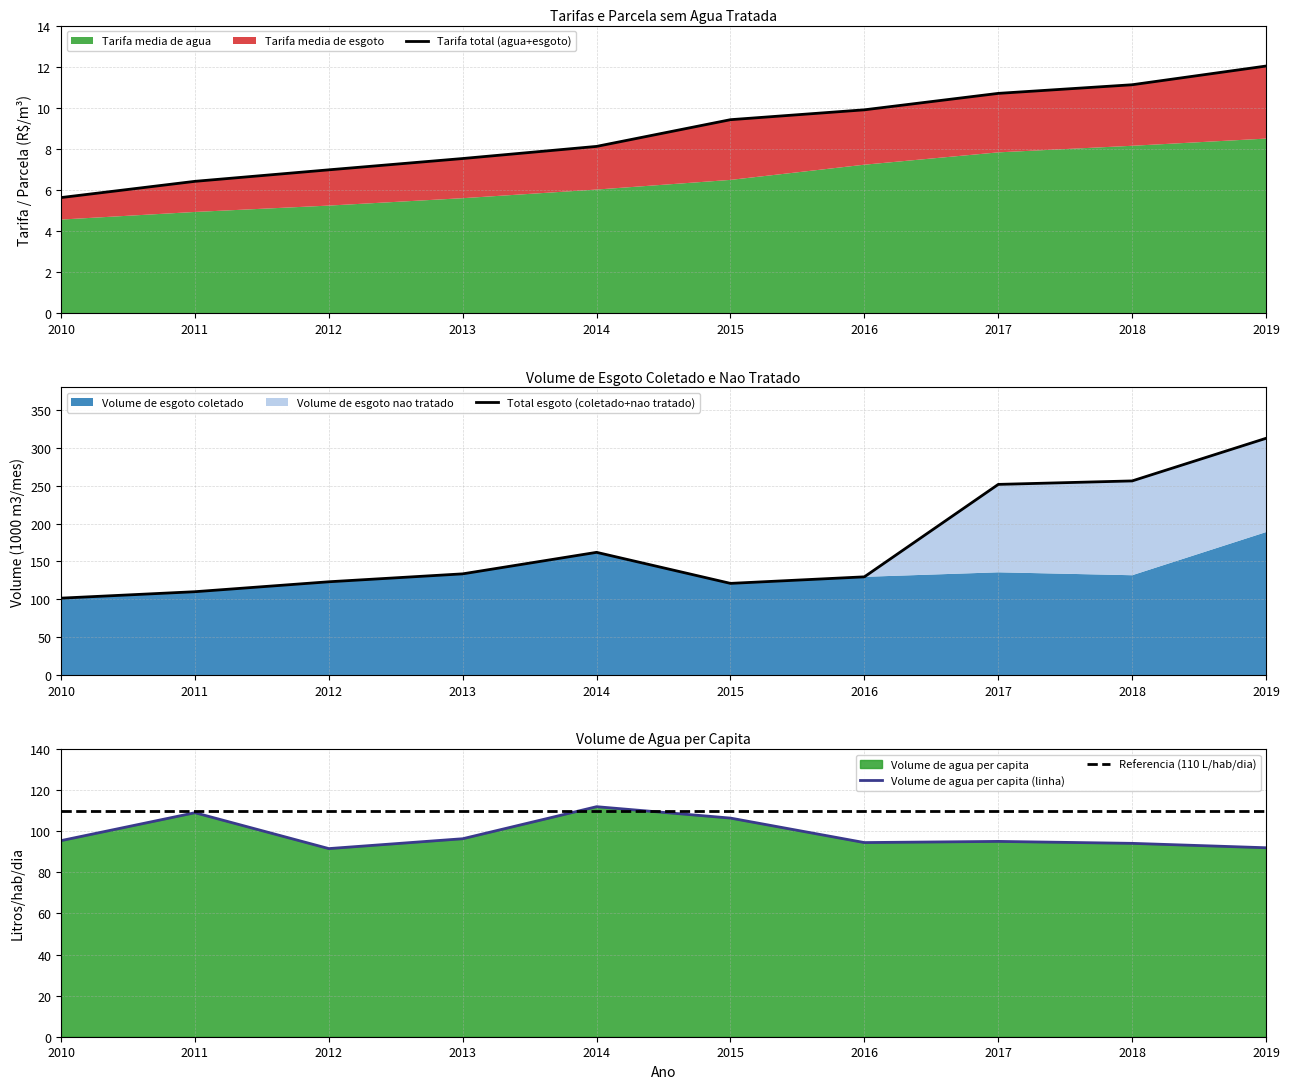

Which series has the largest range (max minus min)?

Total esgoto (coletado+nao tratado)